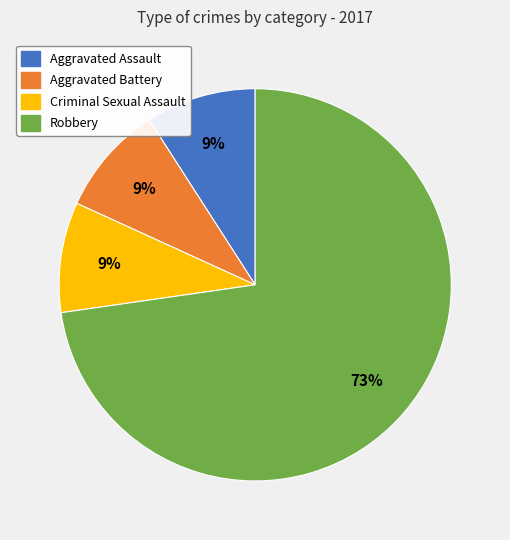

Between Robbery and Aggravated Battery, which is larger?

Robbery